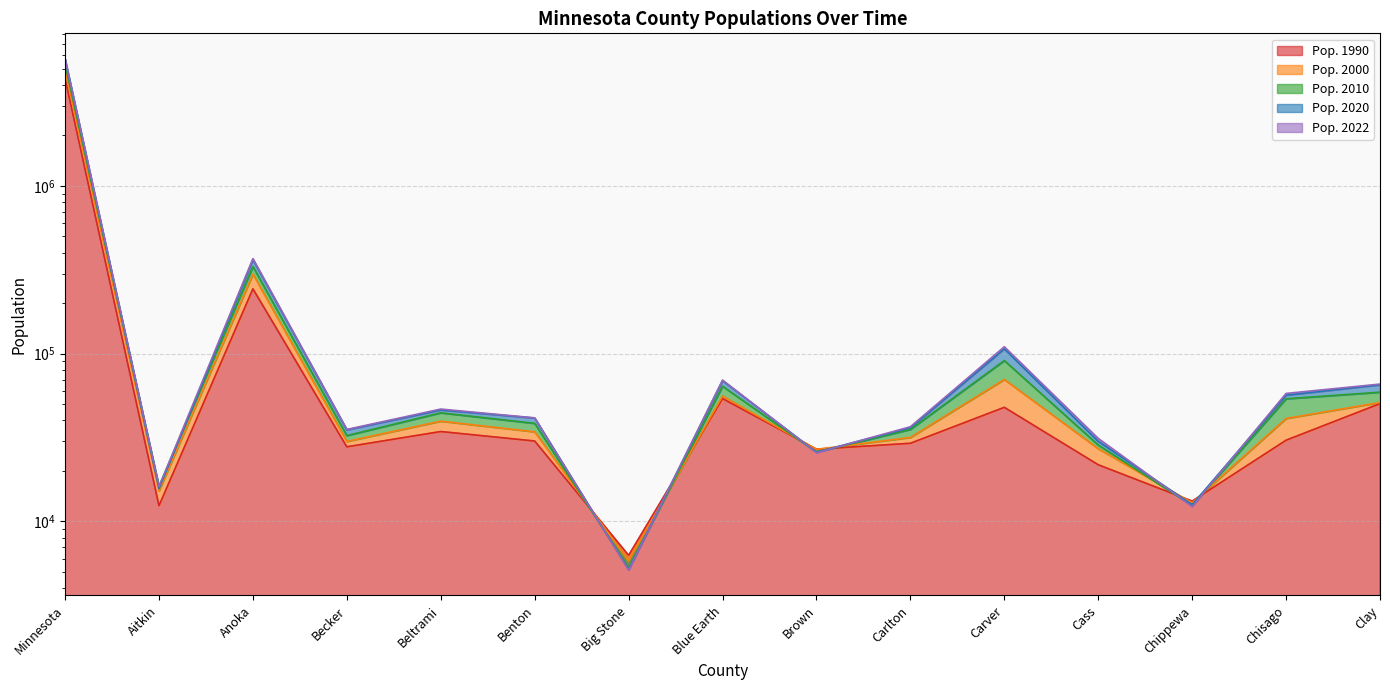

Rank the categories by Pop. 2000 value from highest to lowest.

Minnesota, Anoka, Carver, Blue Earth, Clay, Chisago, Beltrami, Benton, Carlton, Becker, Cass, Brown, Aitkin, Chippewa, Big Stone